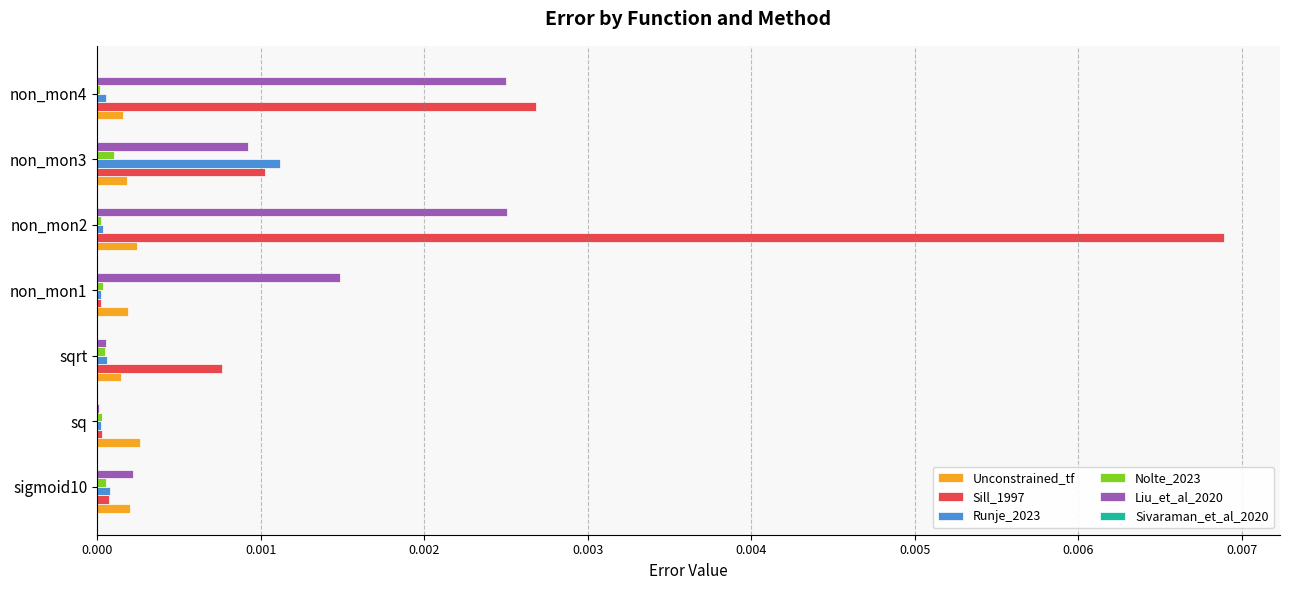

True or false: Nolte_2023 has a value of 0.0 at sq.

True